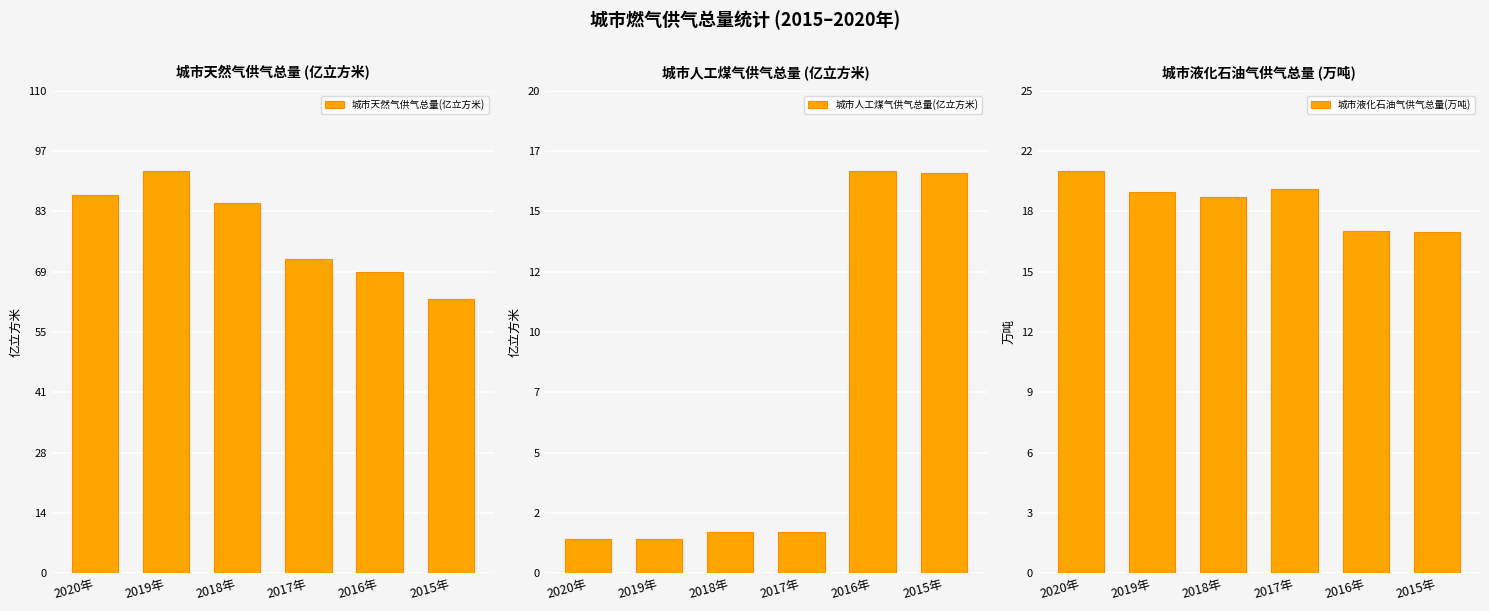

What is the smallest value displayed?

1.4